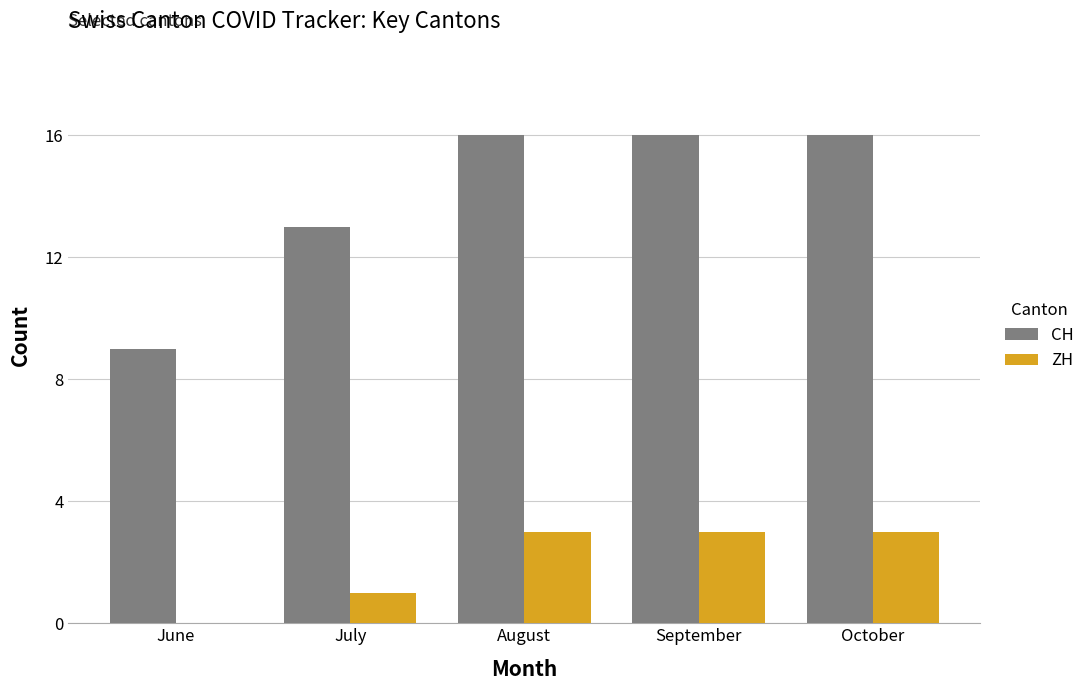

What is the approximate value of CH at July?

13